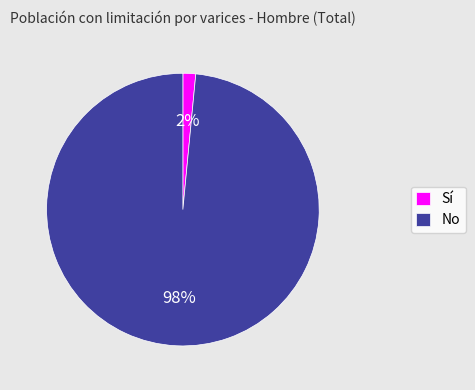

Between Sí and No, which is larger?

No